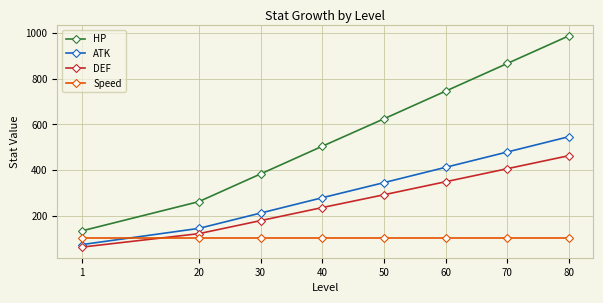

Is it true that ATK equals 279 at 40?

True